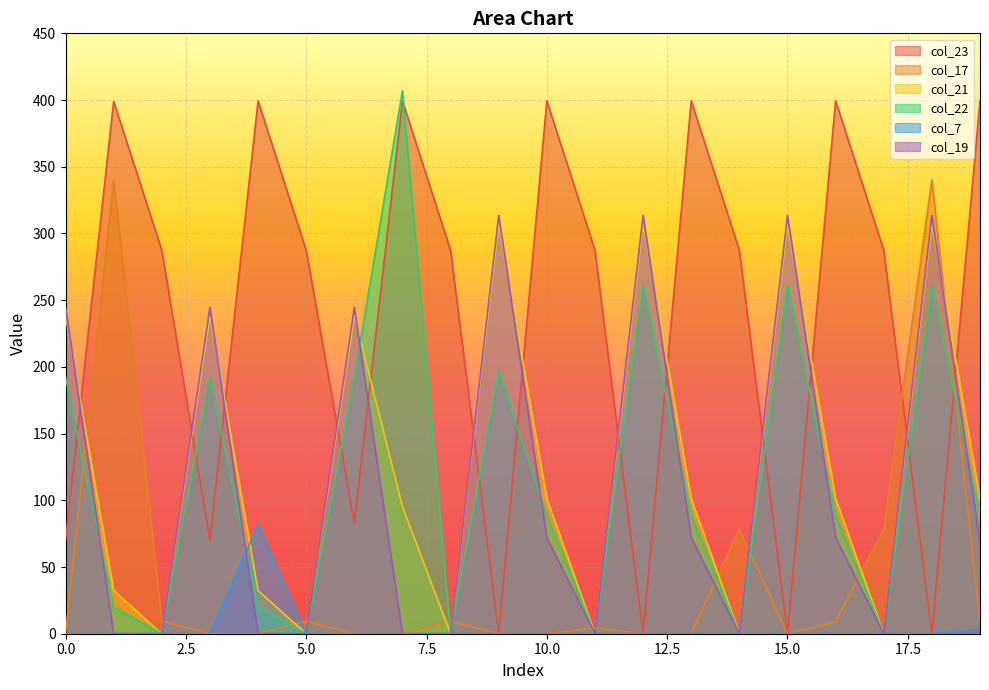

What is the spread (max minus min) of values at 11?

287.5